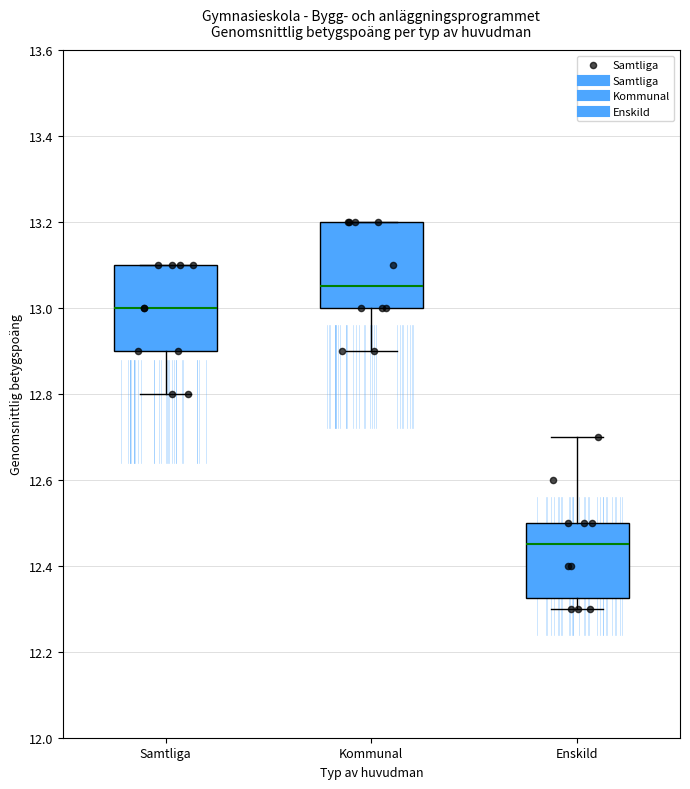

Reading left to right, read every box against the y-axis: the position of its median line, the range the box covers, and the ends of its whiskers. The values are not printed on the chart, so give them approximately, as read against the axis.

Samtliga: median 13.00, box 12.90 to 13.10, whiskers 12.80 to 13.10
Kommunal: median 13.06, box 13.00 to 13.20, whiskers 12.90 to 13.20
Enskild: median 12.46, box 12.32 to 12.50, whiskers 12.30 to 12.70